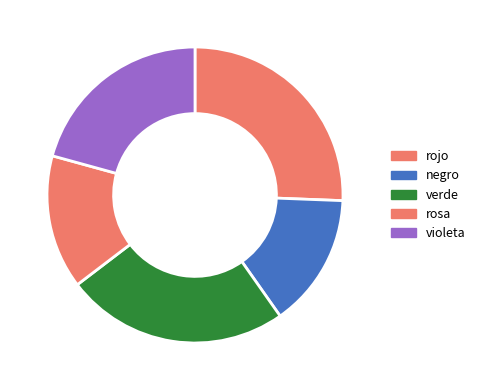

To the nearest percent, what is the average slice percentage?

20%